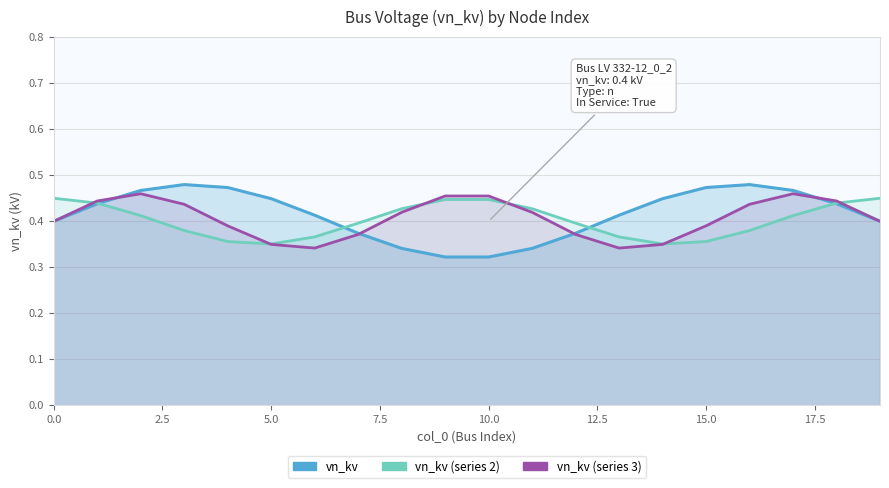

What is the label of the 19th point from the left?

18